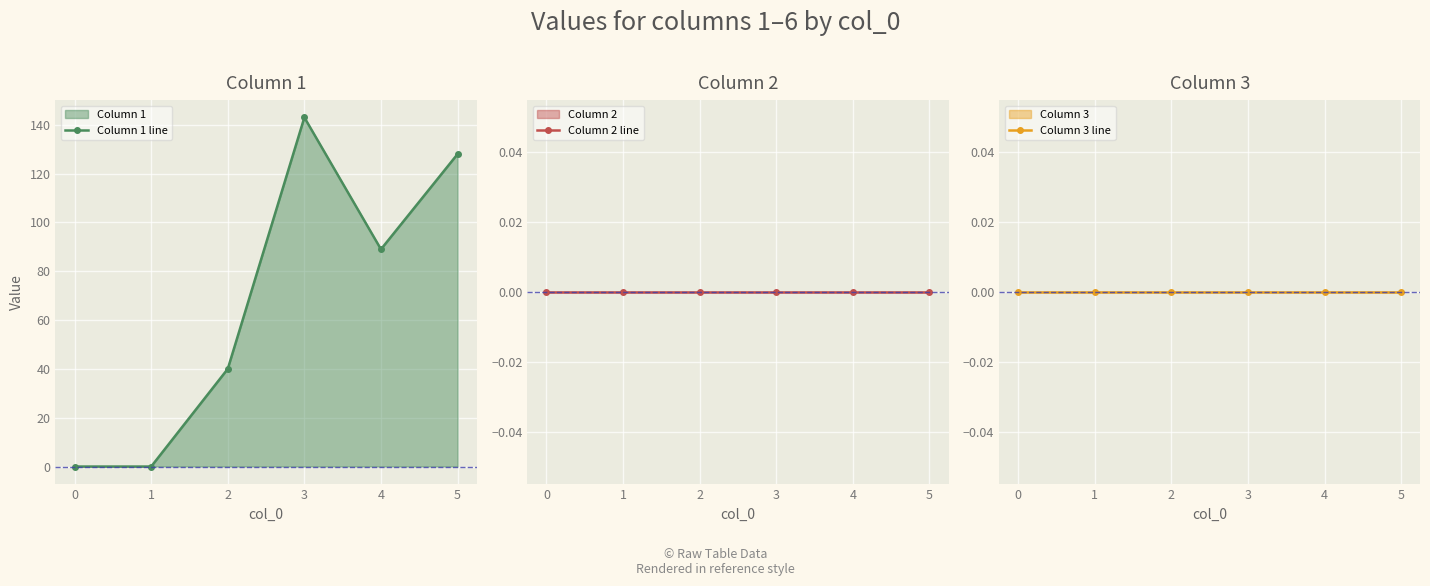

True or false: Column 3 line and Column 1 line intersect in this chart.

False